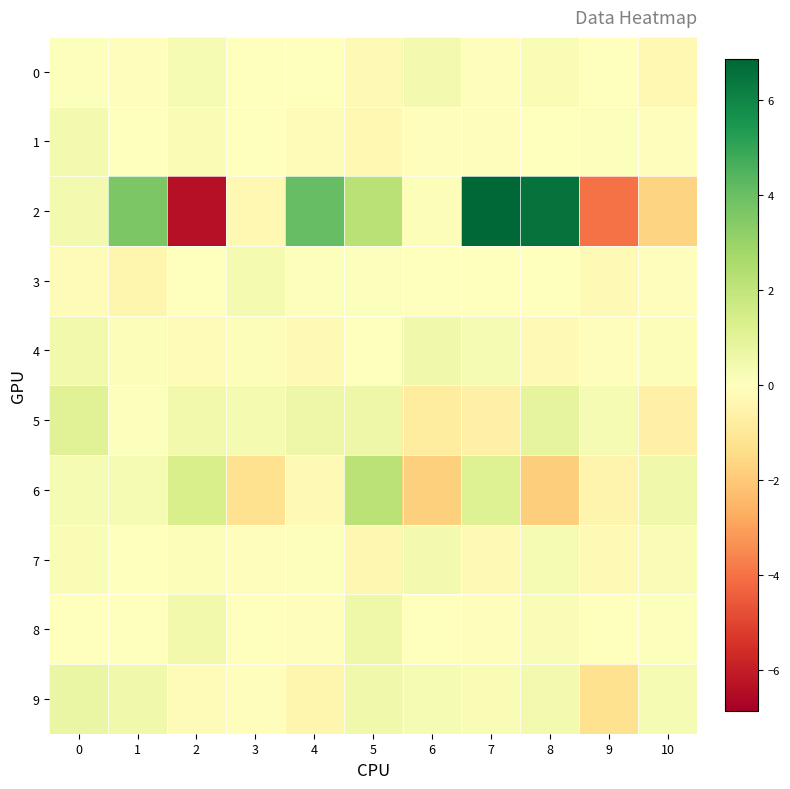

Which series has the largest range (max minus min)?

2